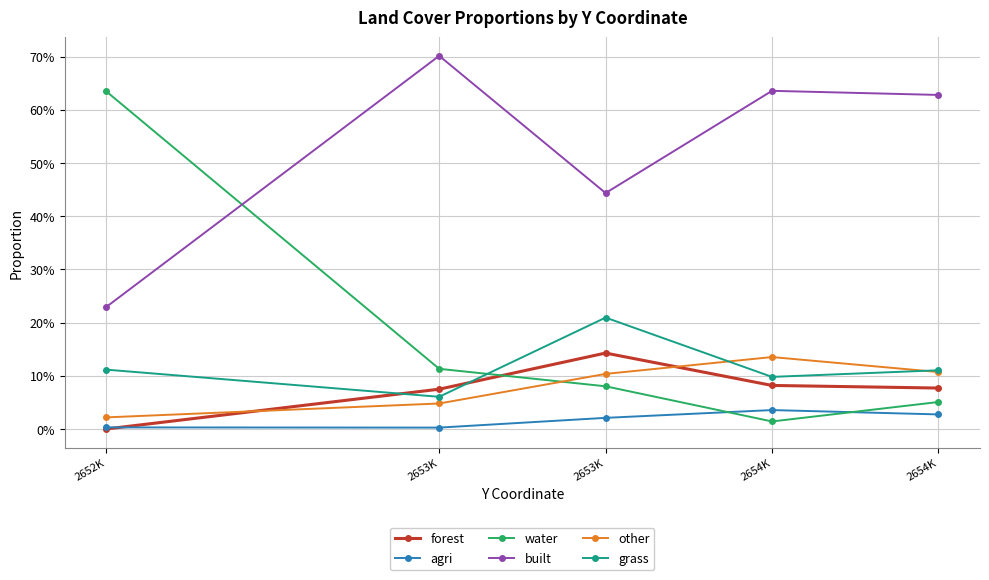

What is the total value across all series at 2654K?

1.0